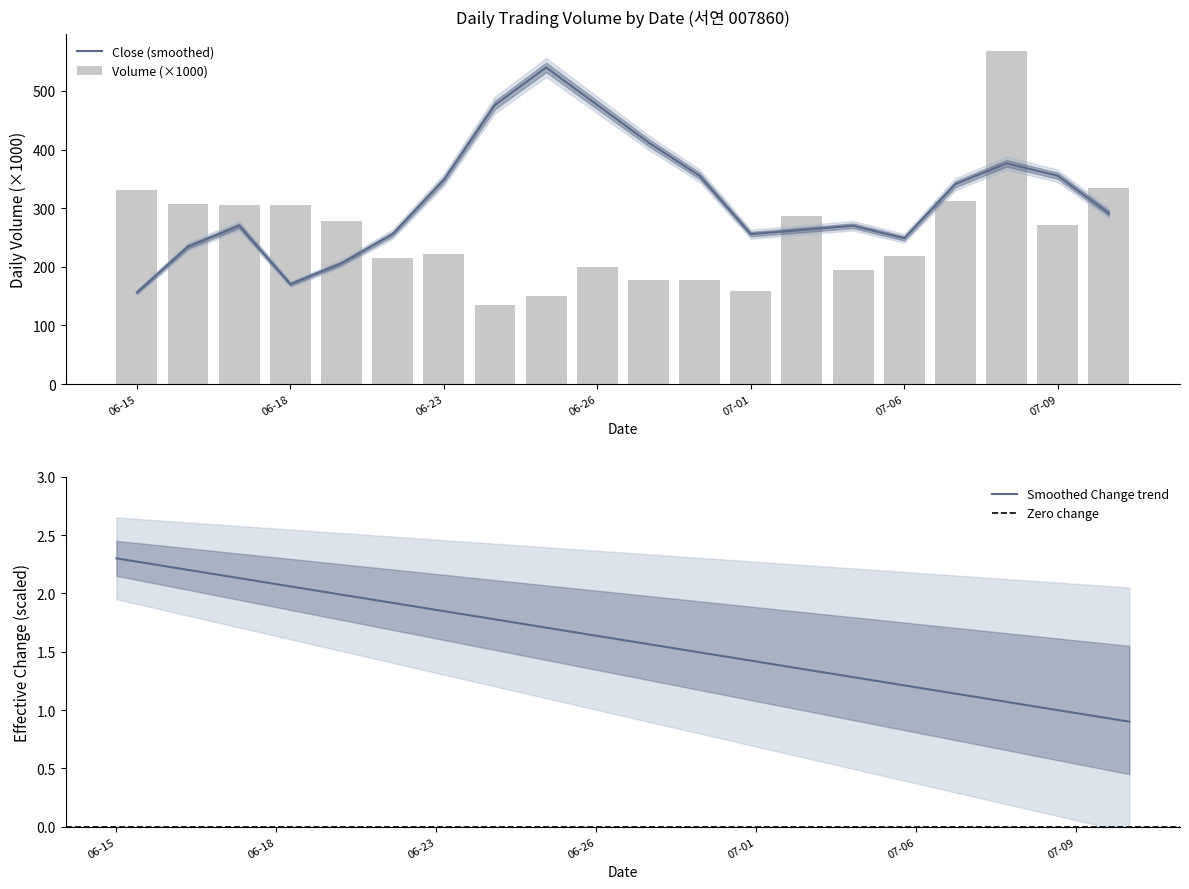

What is the value of the 13th bar from the left?

159.0